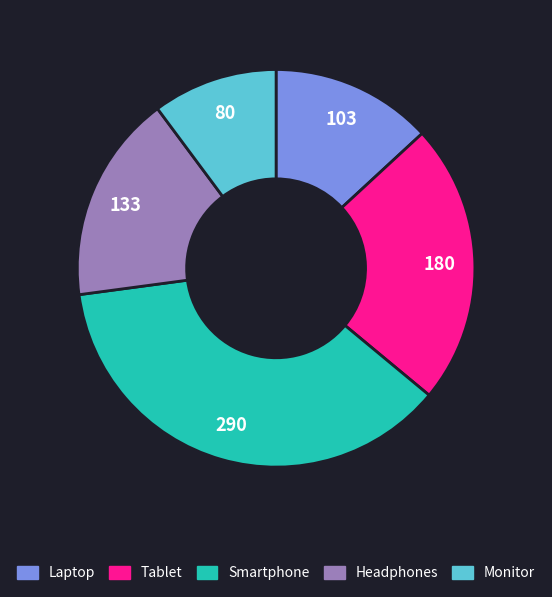

Approximately how many times larger is the value at Headphones compared to Laptop?

1.3